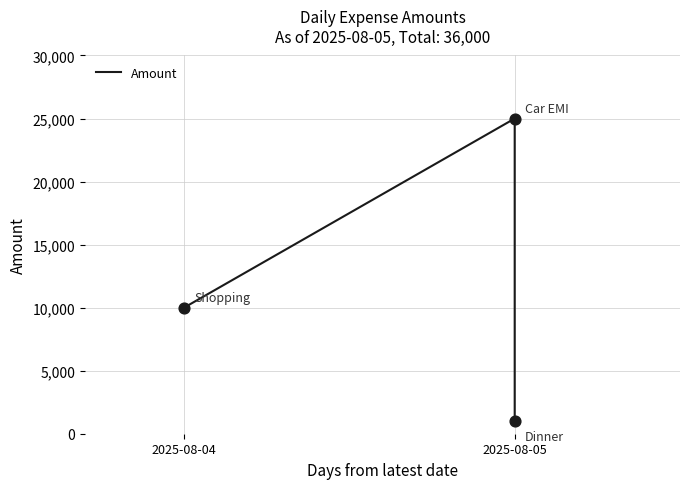

Approximately how many times larger is the value at 2025-08-04 compared to 2025-08-05?

0.4